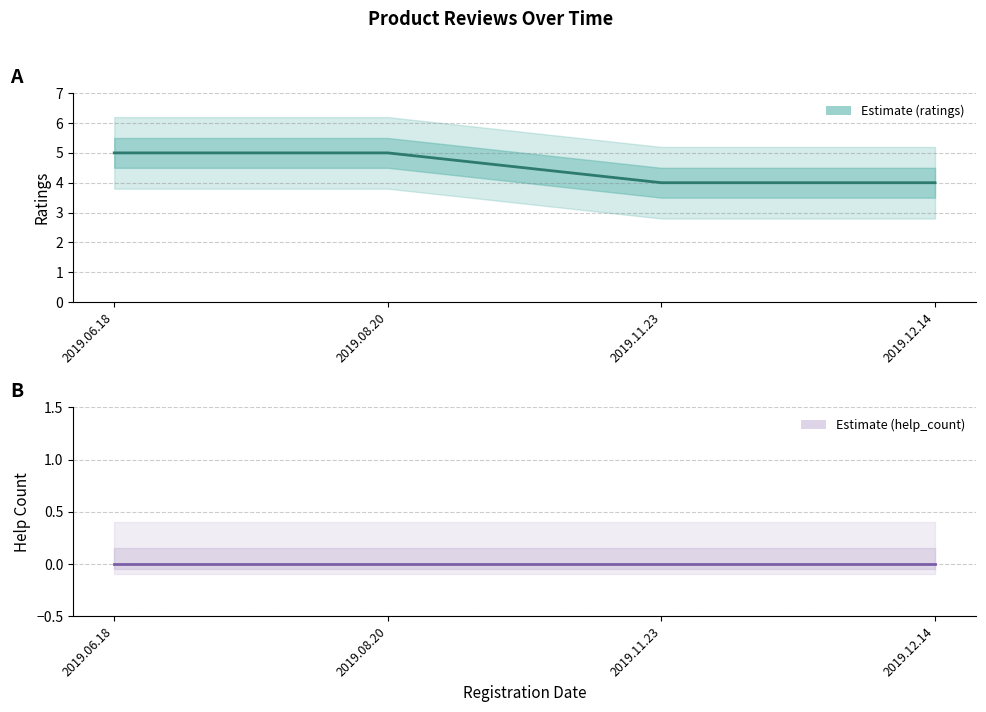

Which has a higher value, 2019.08.20 or 2019.12.14?

2019.08.20